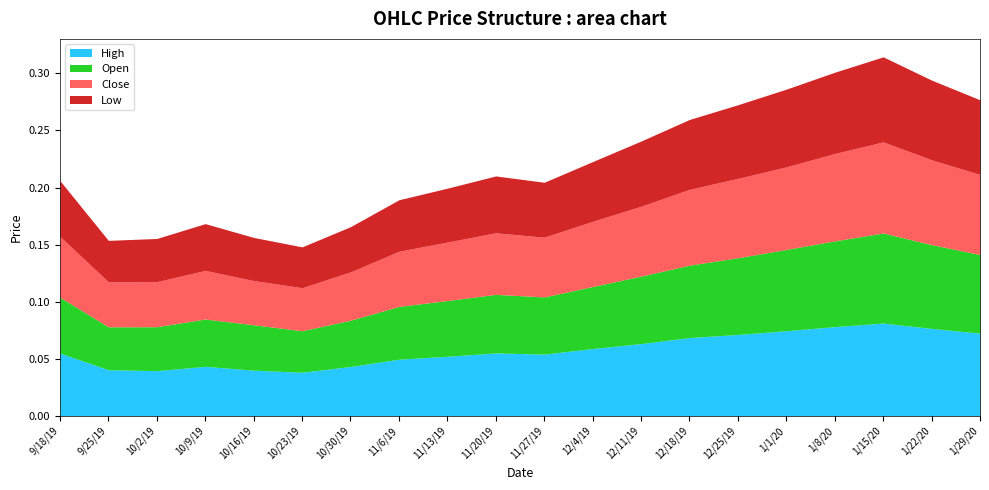

Count the Close values in the range 0 to 1.

20